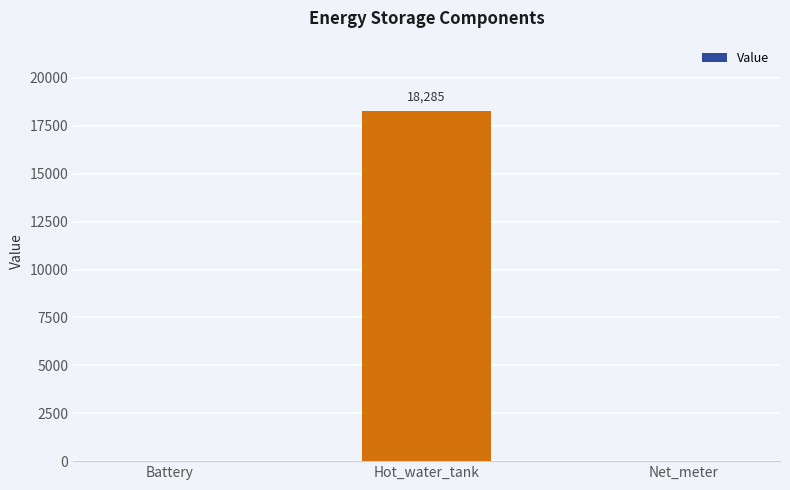

What is the greatest value displayed?

18284.6